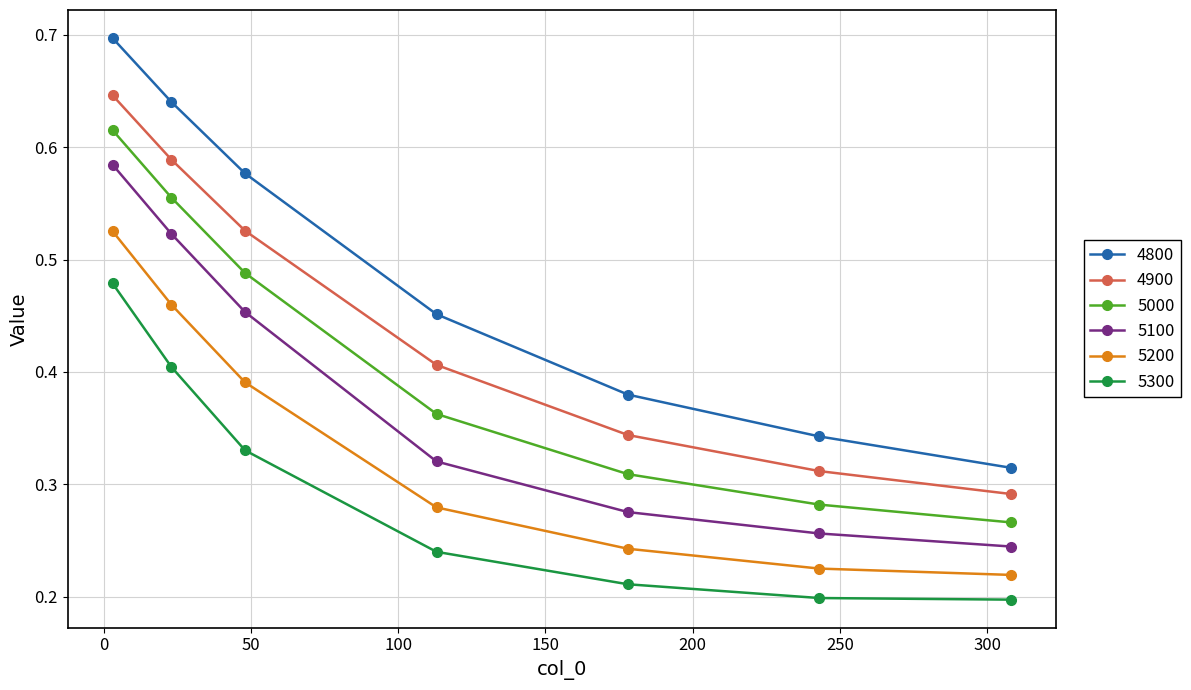

Rank the series by their average value, from lowest to highest.

5300, 5200, 5100, 5000, 4900, 4800